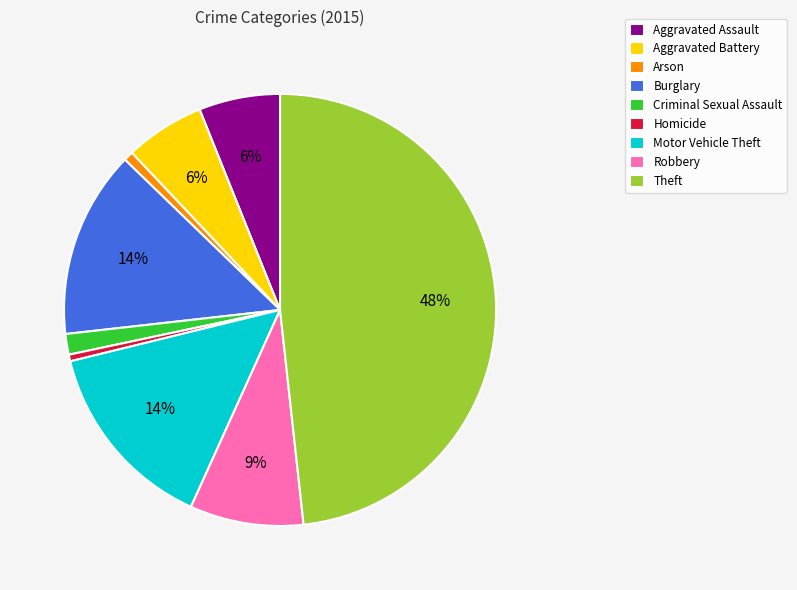

Which slice is the largest?

Theft